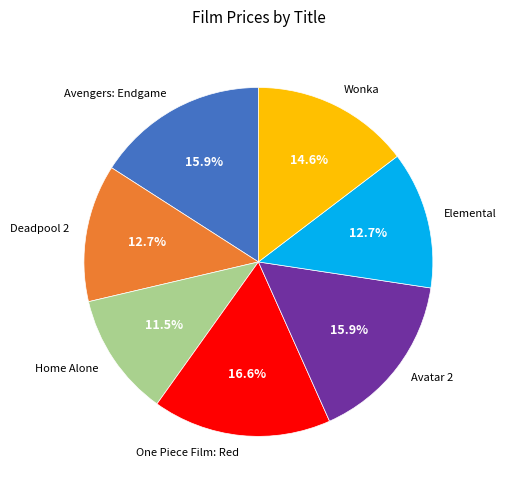

Which slice is the smallest?

Home Alone